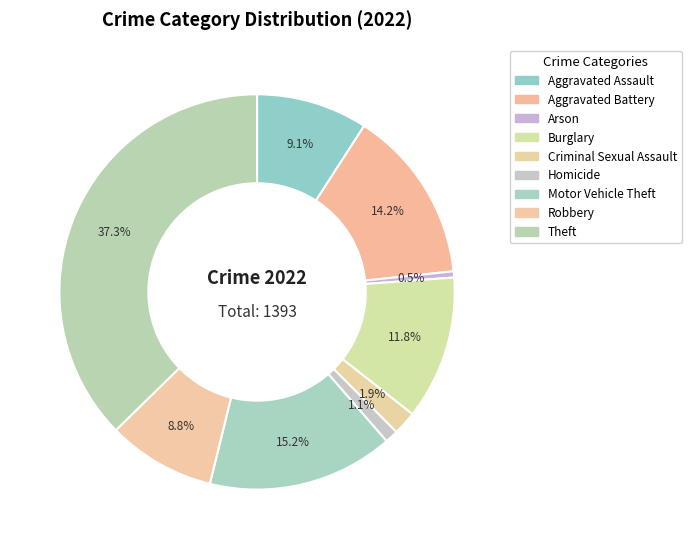

Approximately how many times larger is the value at Motor Vehicle Theft compared to Aggravated Assault?

1.7